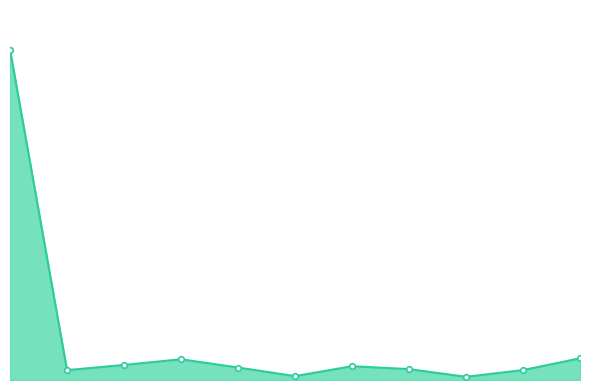

At which label is the value closest to 327?

9